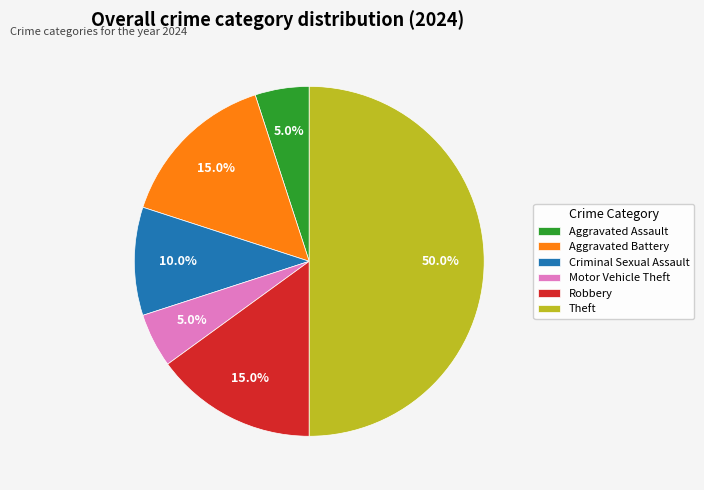

What is the total percentage of Aggravated Battery and Theft?

65.0%